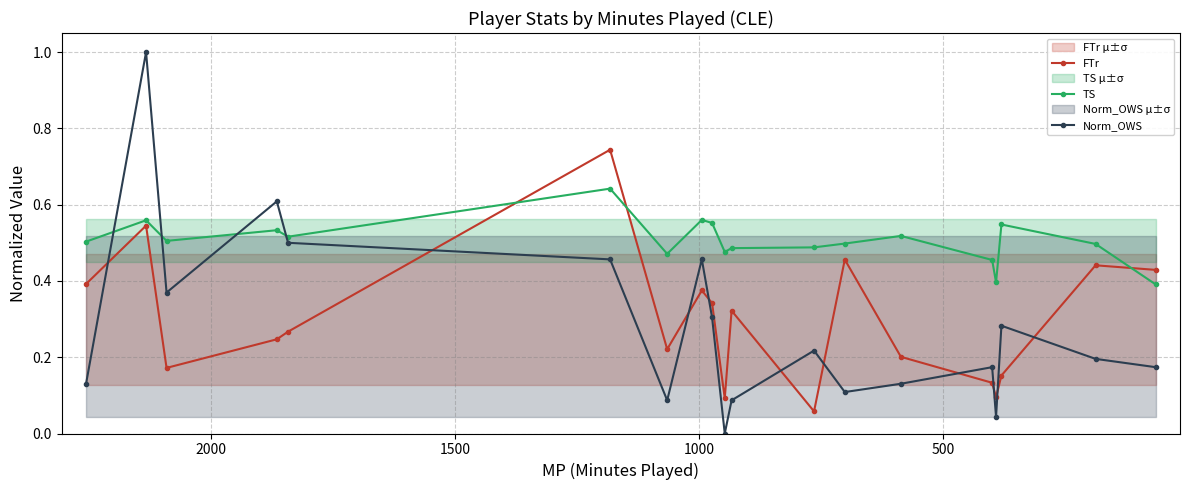

Which series ends up on top after the final intersection of FTr and TS?

FTr